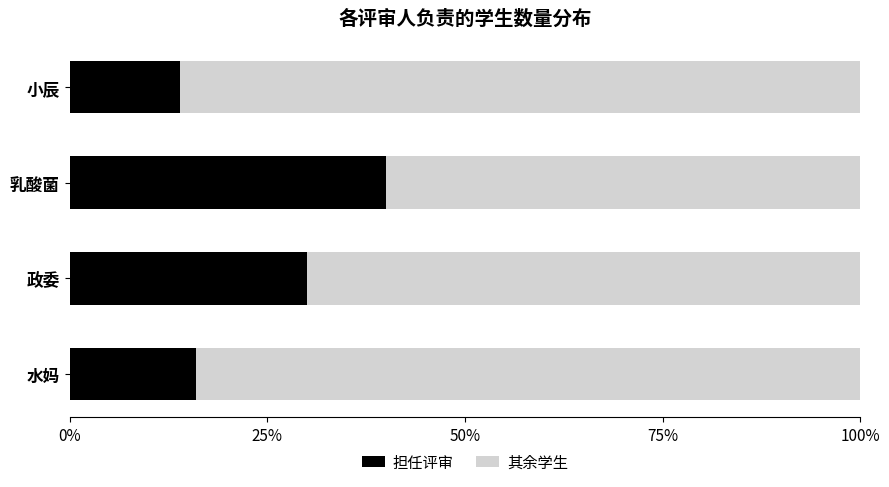

Which series has the largest total across all categories?

其余学生